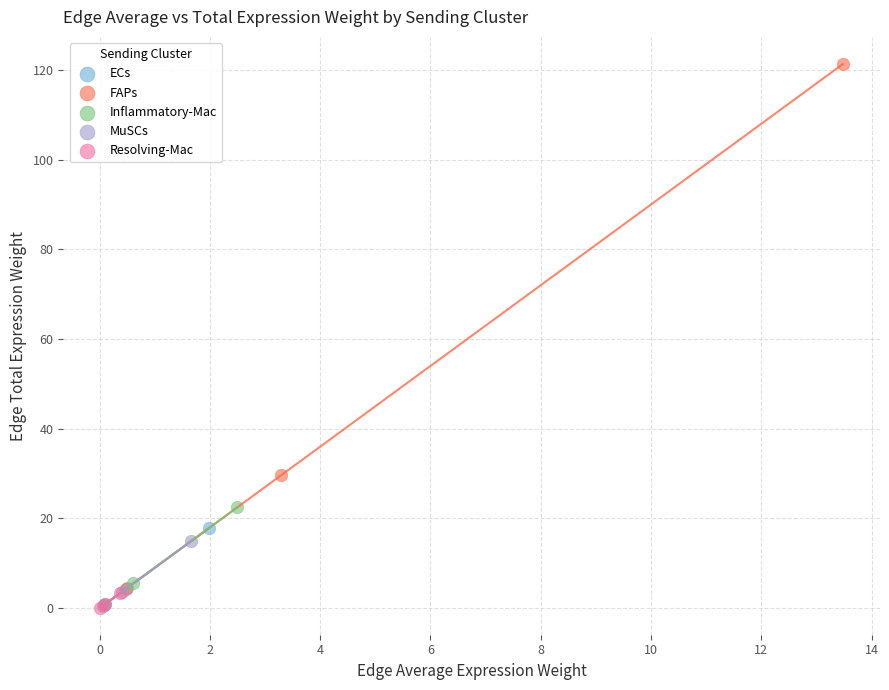

What are all the series names shown in the legend?

ECs, FAPs, Inflammatory-Mac, MuSCs, Resolving-Mac